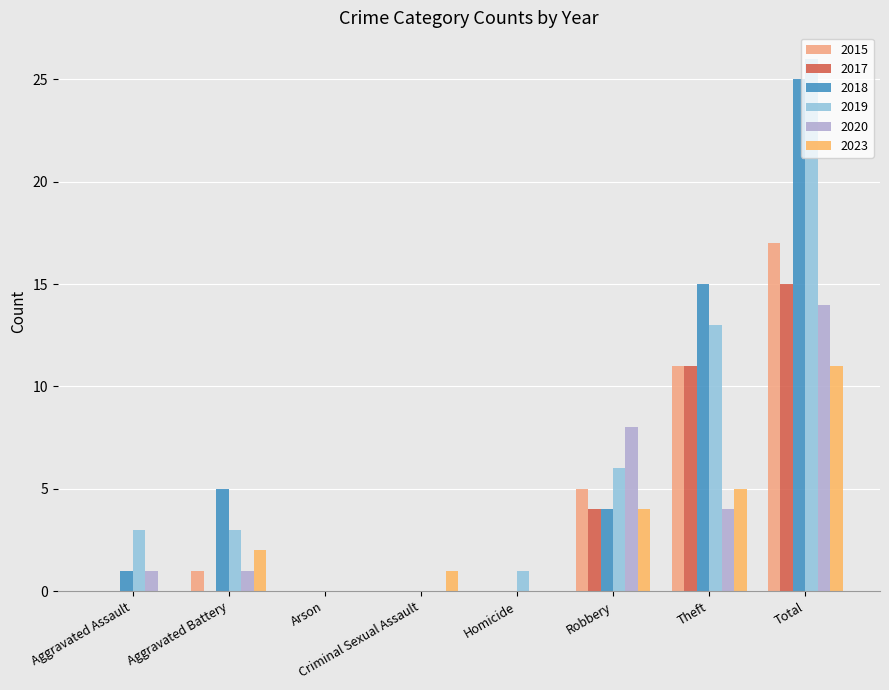

How many groups of bars are there?

8